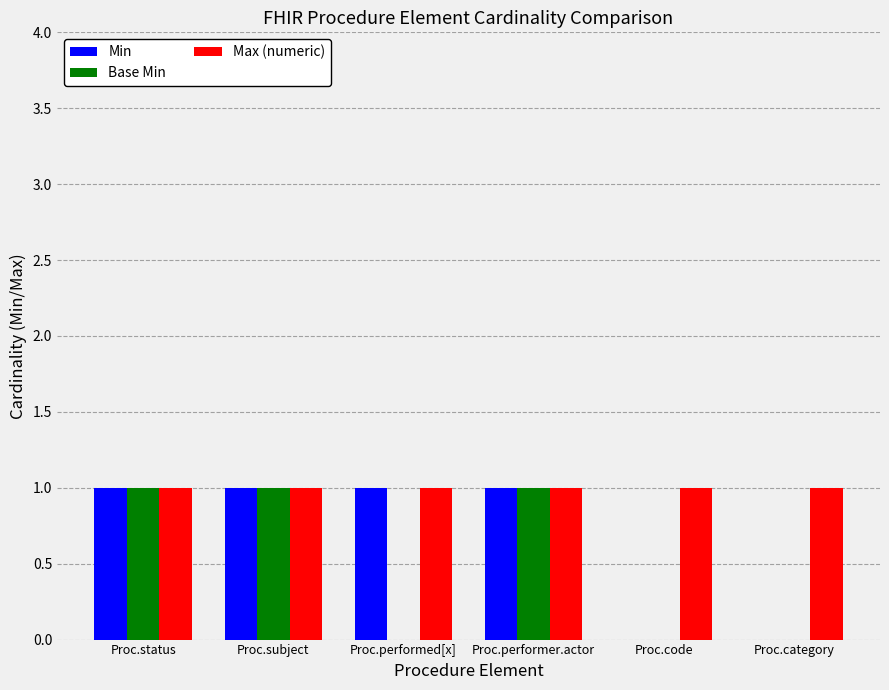

True or false: Min has a value of 0 at Proc.code.

True